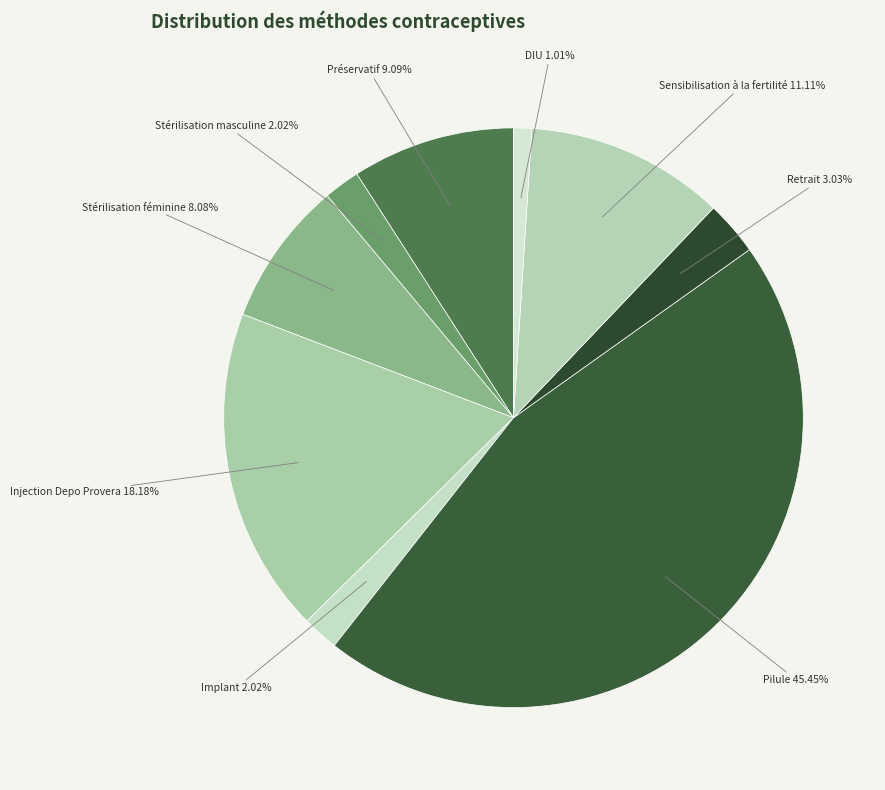

To the nearest percent, what is the average slice percentage?

11%